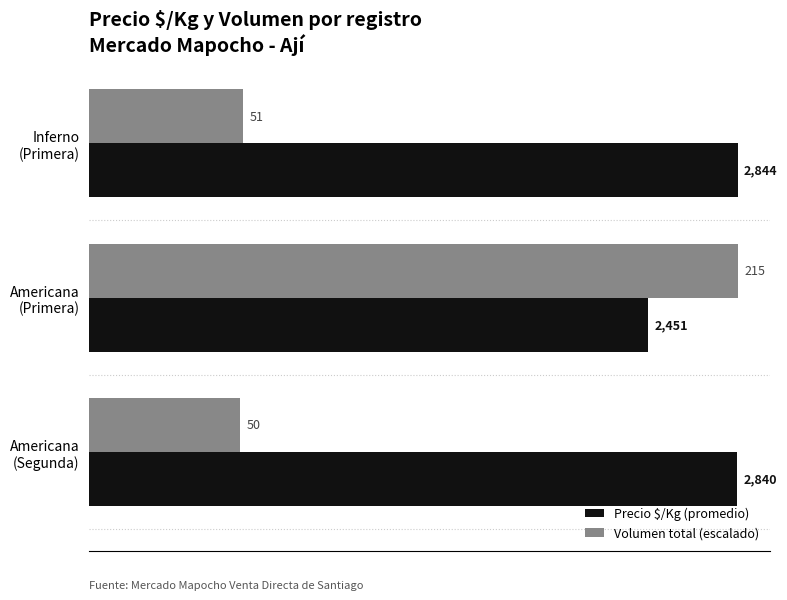

Which series has the largest total across all categories?

Precio $/Kg (promedio)